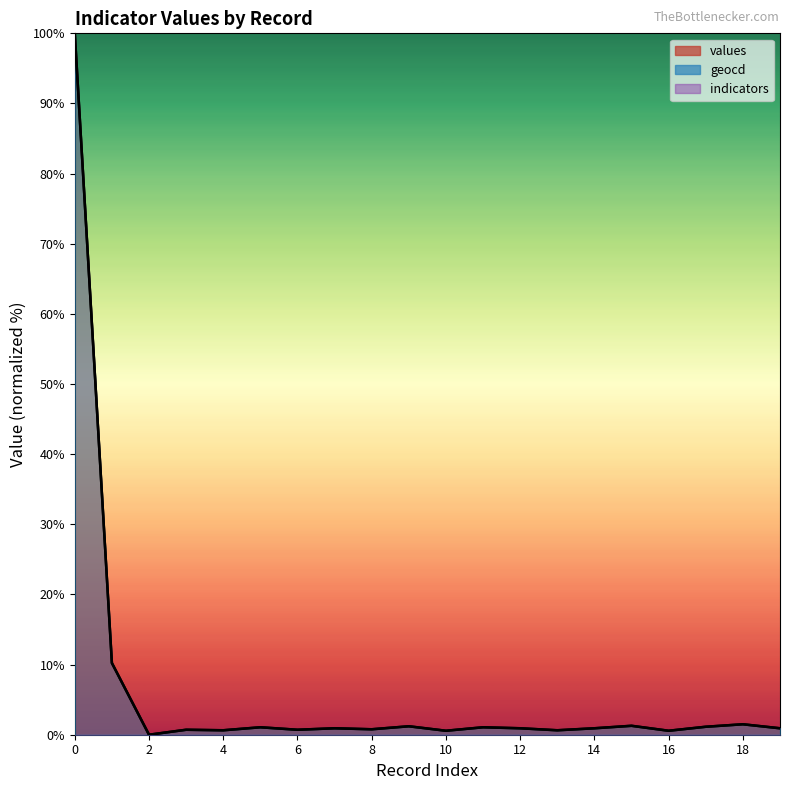

True or false: values and geocd intersect in this chart.

False